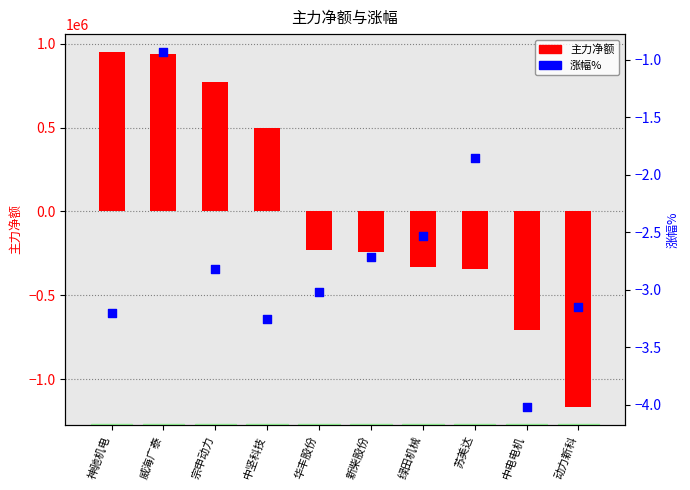

Which series reaches the maximum Y coordinate?

主力净额